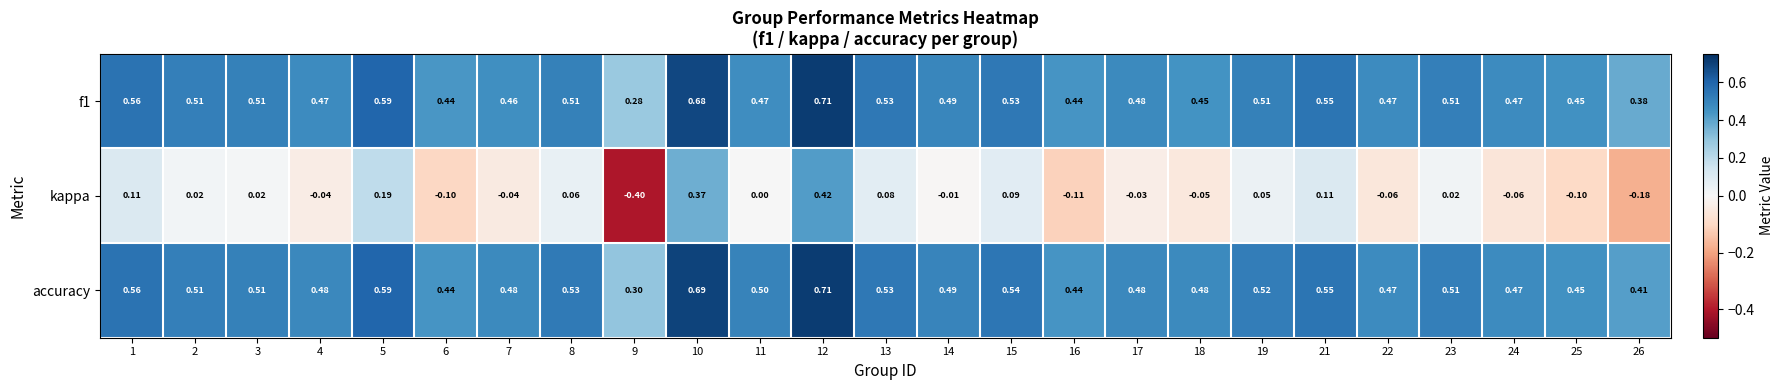

Is the value of kappa at 6 greater than the value of accuracy at 1?

No